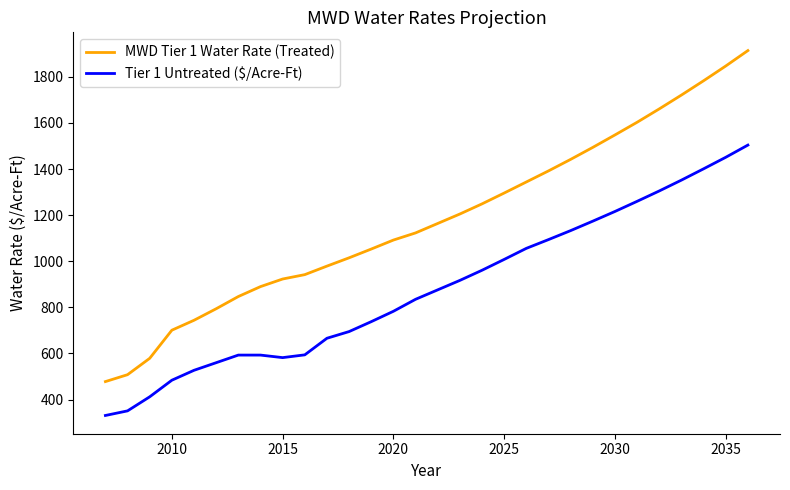

Which series has the largest total across all categories?

MWD Tier 1 Water Rate (Treated)